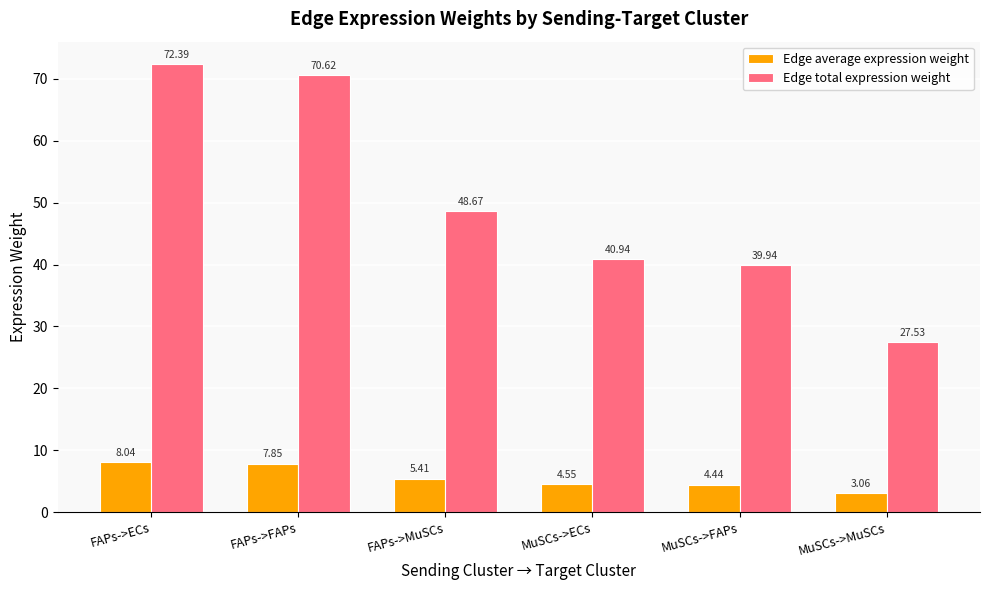

Where is Edge total expression weight nearest to the value 49?

FAPs->MuSCs